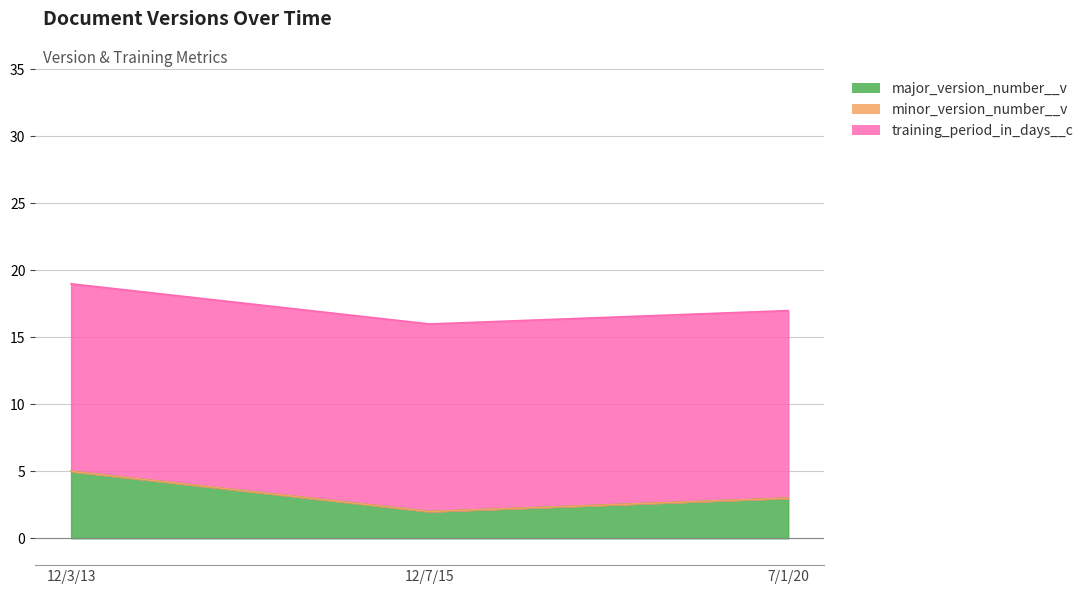

Between 12/7/15 and 7/1/20, which series saw the biggest shift?

major_version_number__v